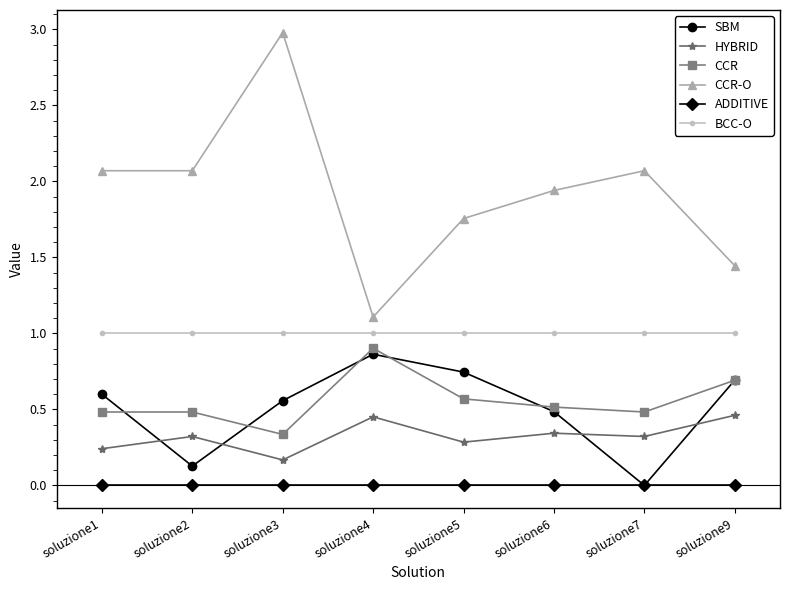

What is the difference between the highest and lowest values at soluzione7?

2.1